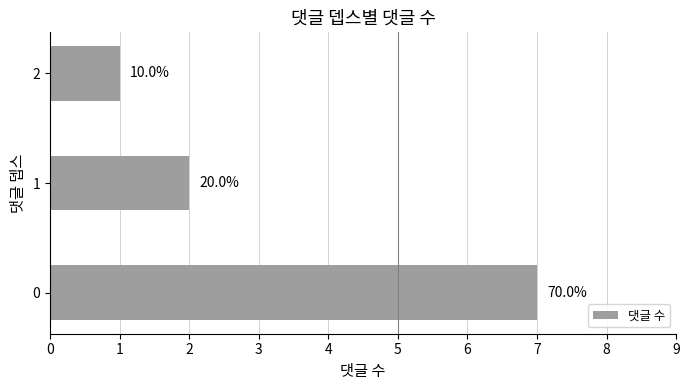

Rank the categories by value from lowest to highest.

2, 1, 0